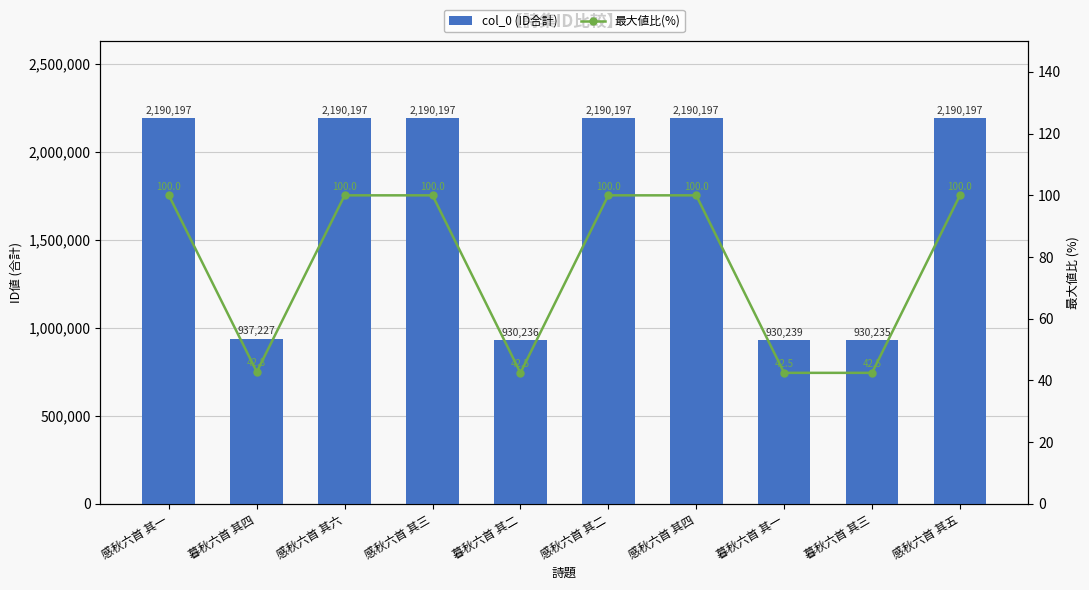

Rank the series by their maximum value, from lowest to highest.

最大値比(%), col_0 (ID合計)